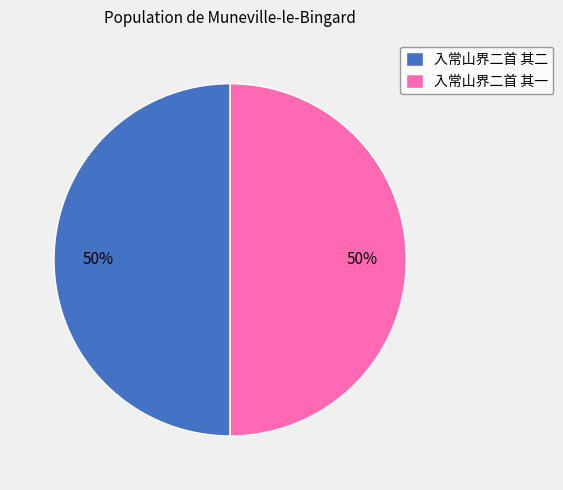

True or false: 入常山界二首 其二 accounts for 58% of the total.

False